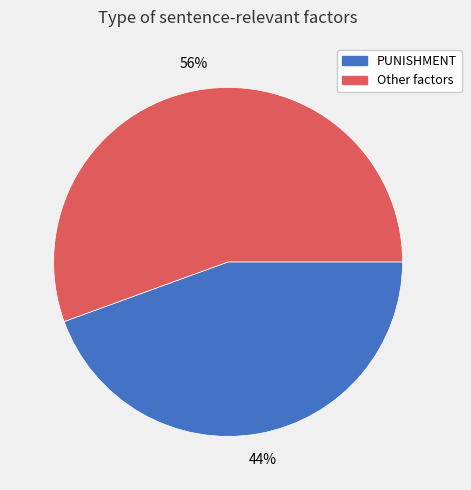

Does any single category account for the majority?

Yes